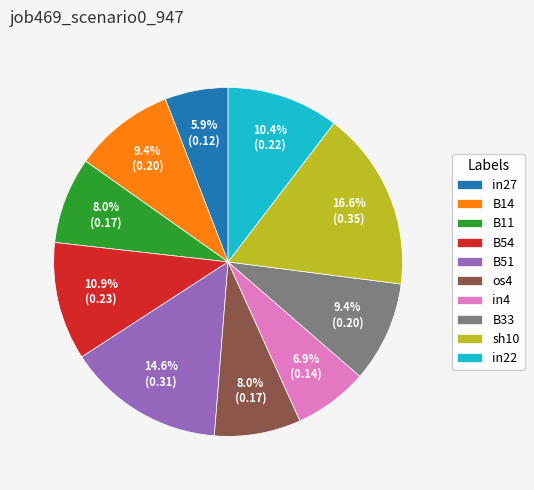

What percentage is NOT represented by B14?

90.6%